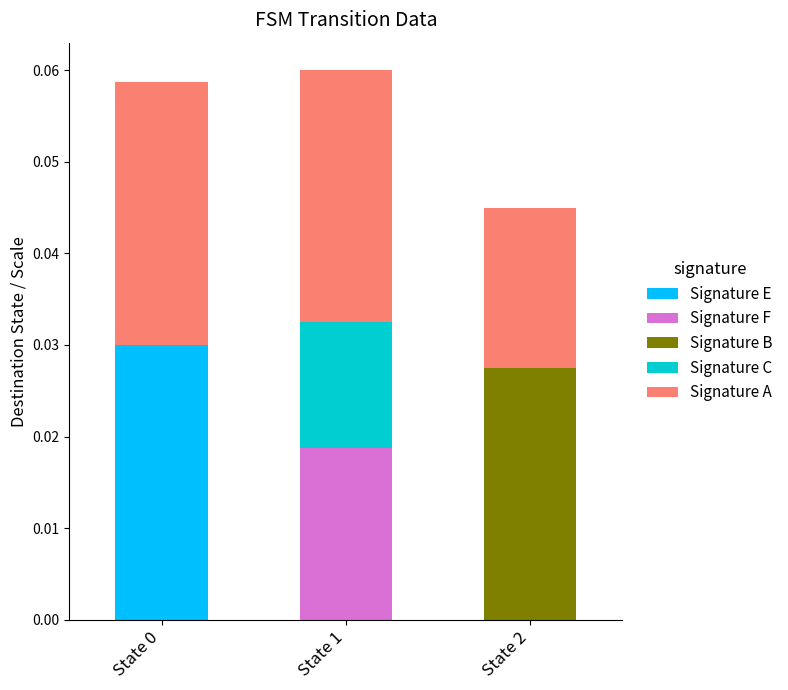

The value of Signature E at State 2 is 0.0. True or false?

True